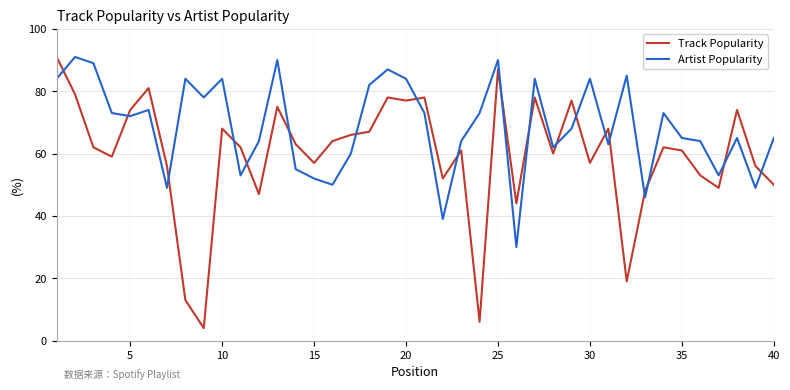

How many distinct data groups are displayed?

2